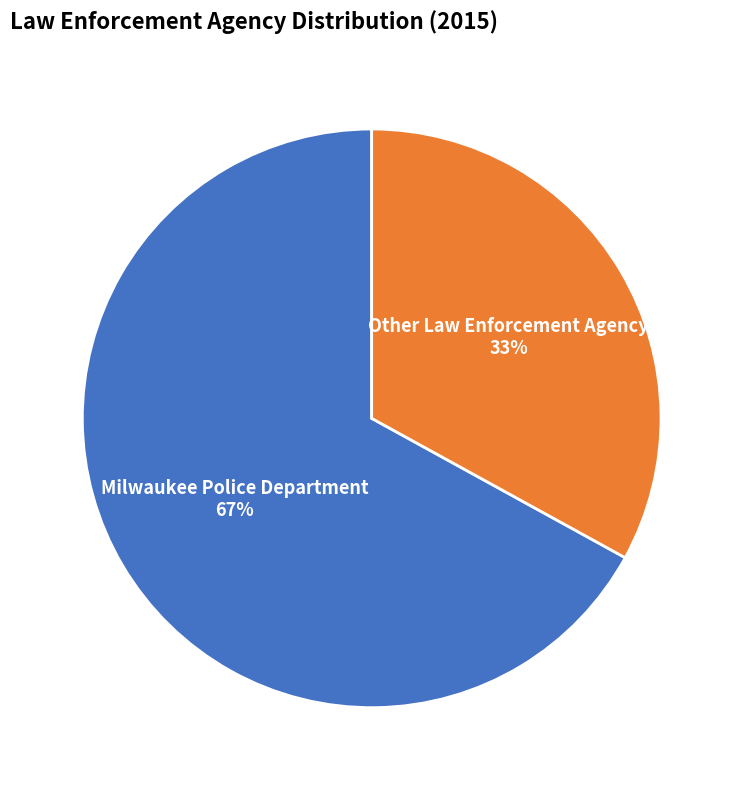

Do Other Law Enforcement Agency and Milwaukee Police Department together represent more than half of the pie?

Yes